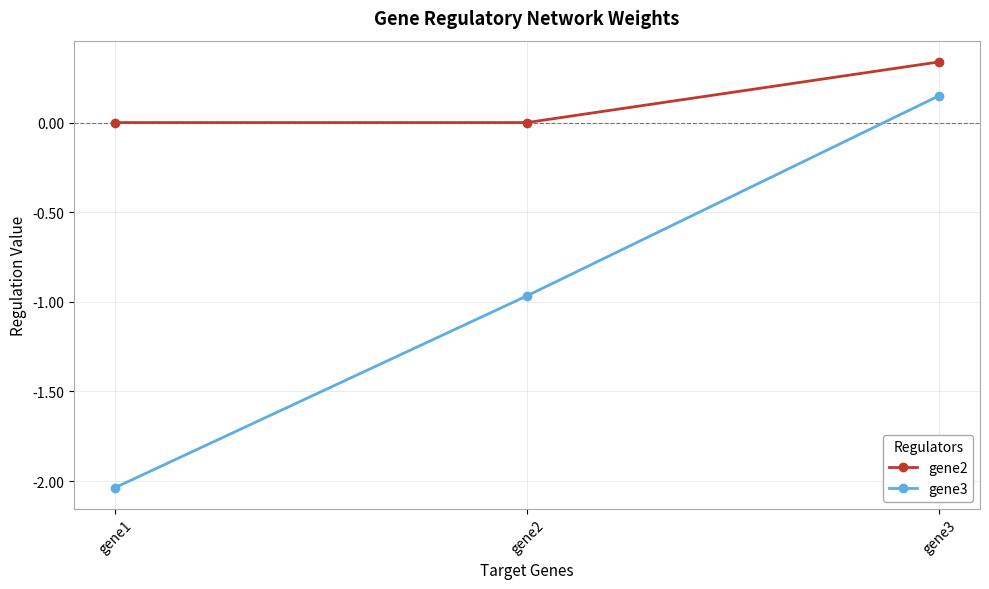

At which category is the sum across all series the highest?

gene3